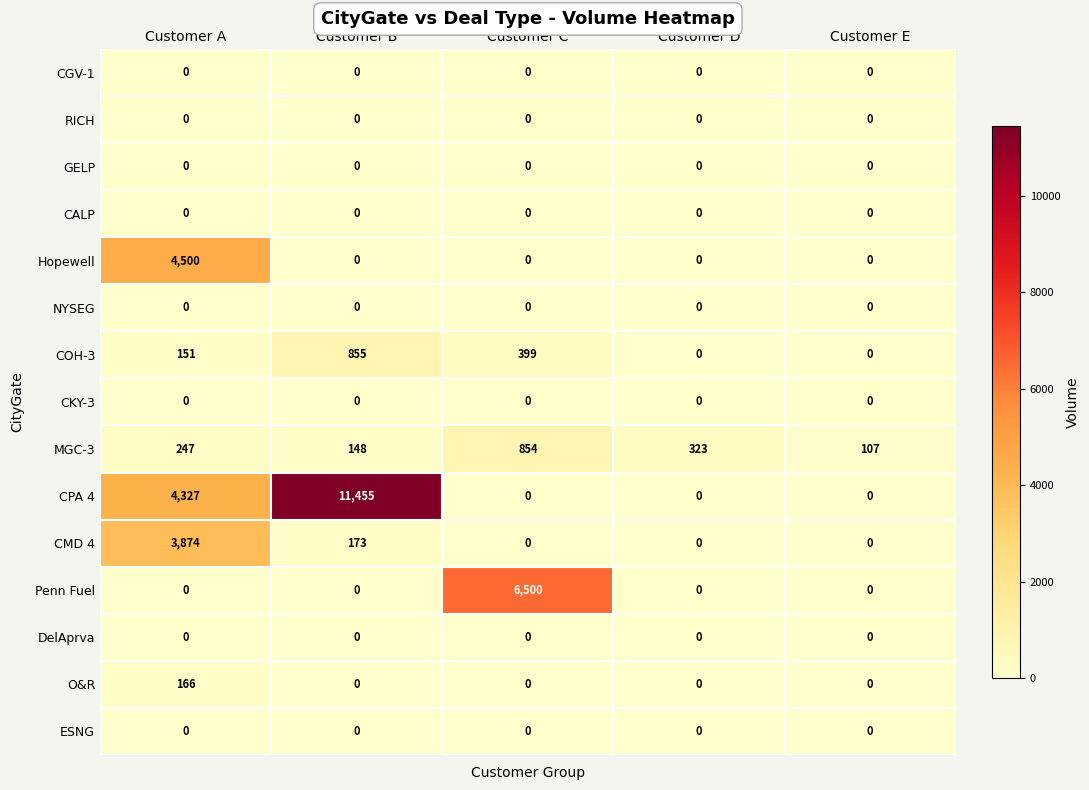

What is the difference between the highest and lowest values at Customer E?

107